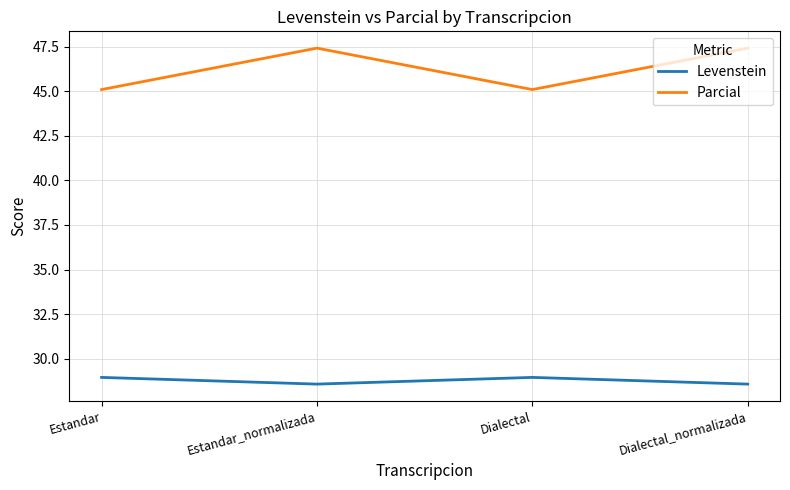

How many interior local peaks does the Parcial series have?

1